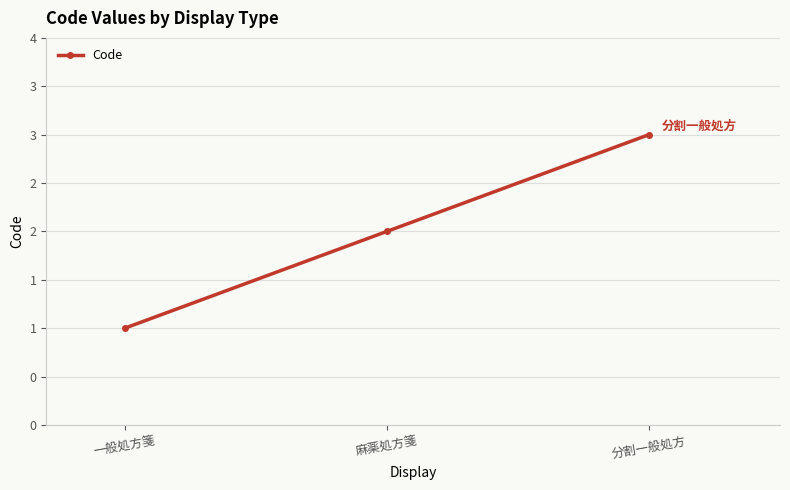

Is this an area chart (filled region under the line)?

No